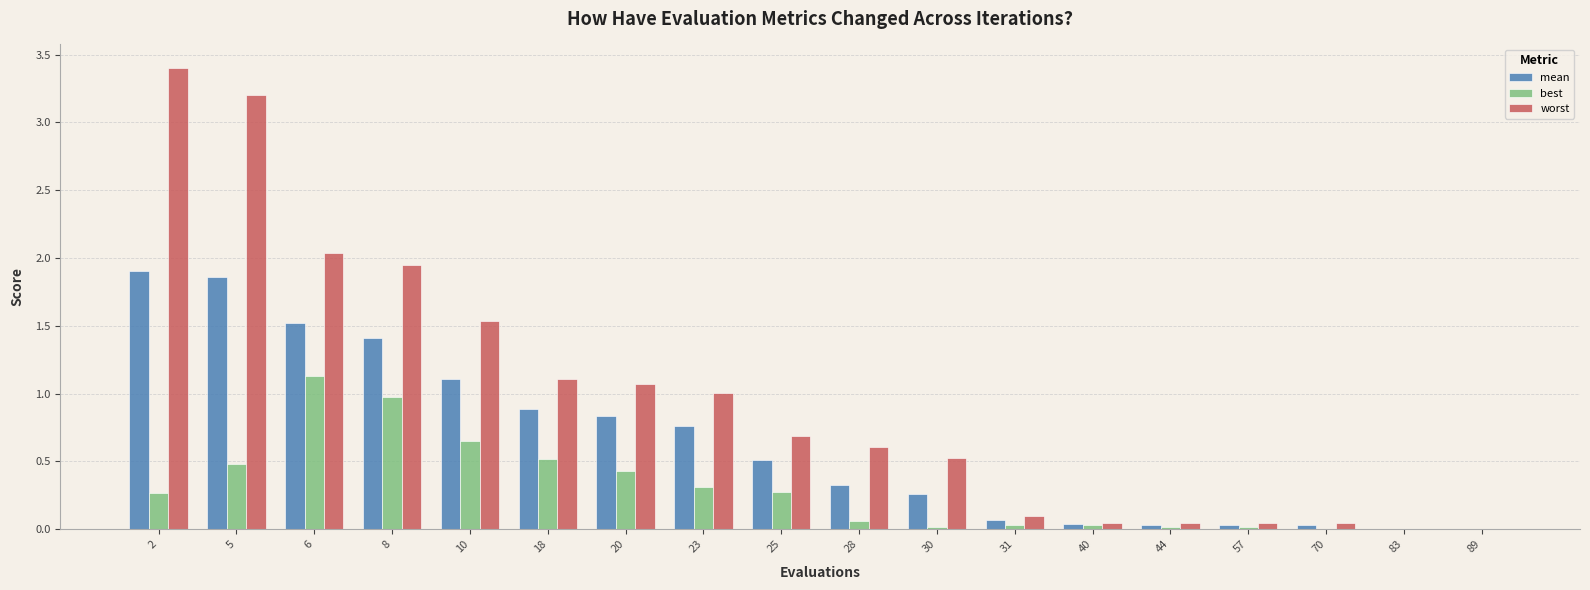

The value of worst at 23 is 1.0. True or false?

True